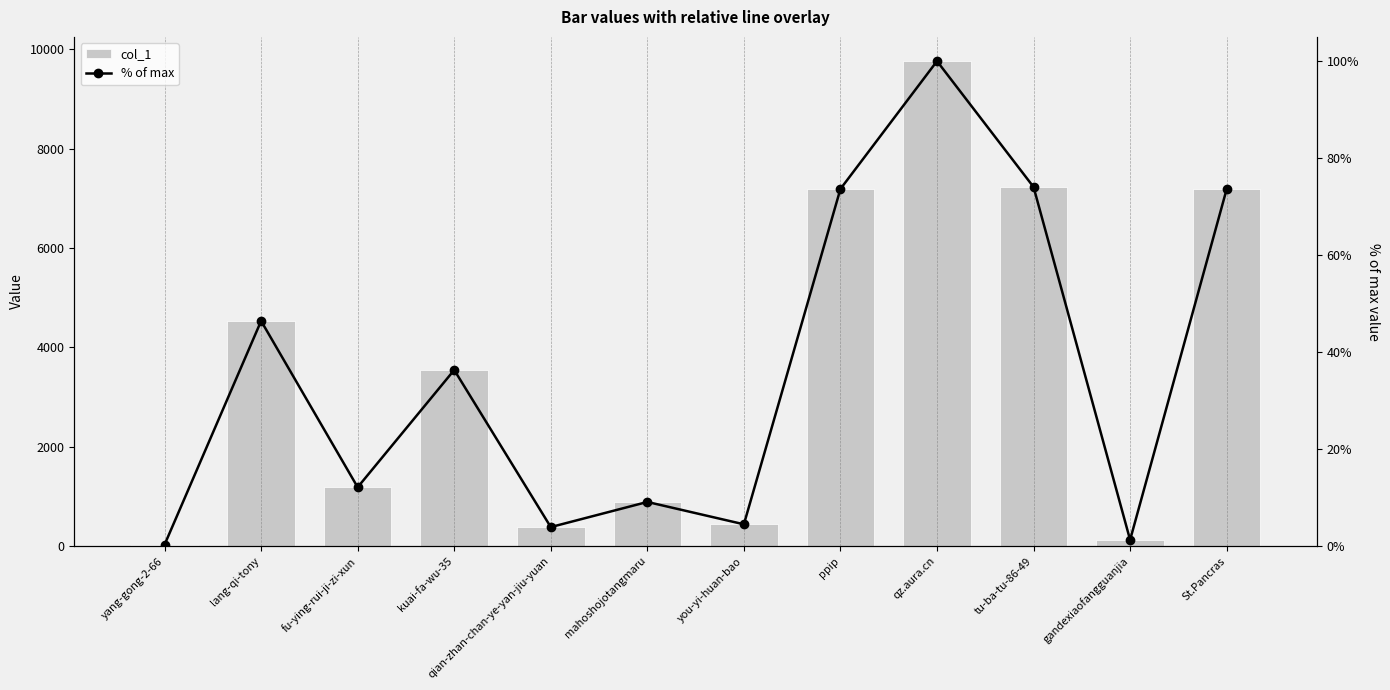

What is the smallest value displayed?

0.3